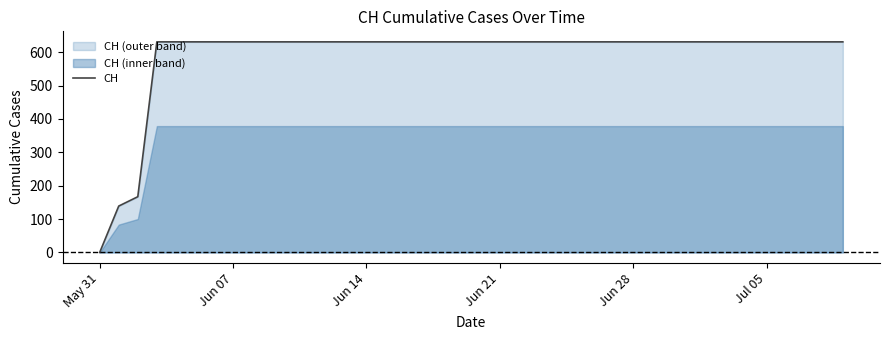

How many categories are shown in the chart?

40